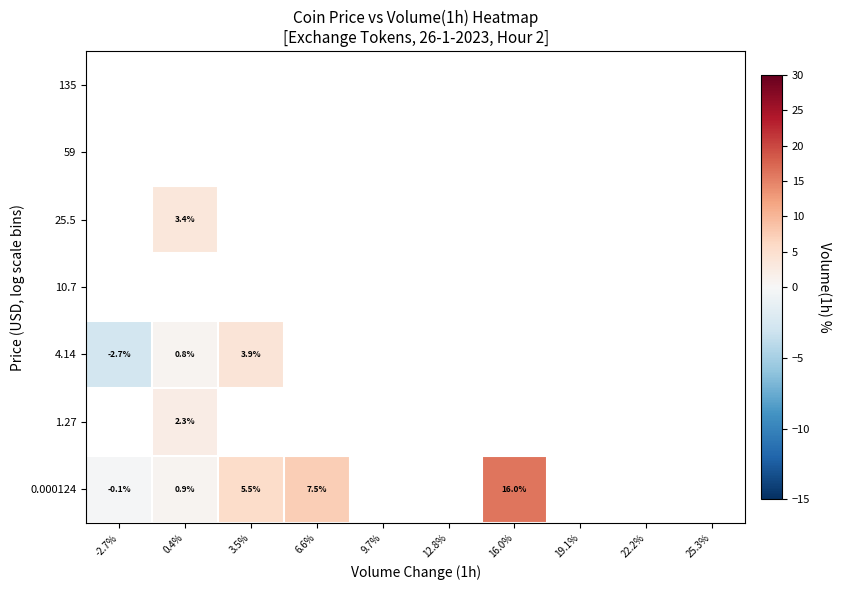

At how many categories does at least one series exceed 10?

1